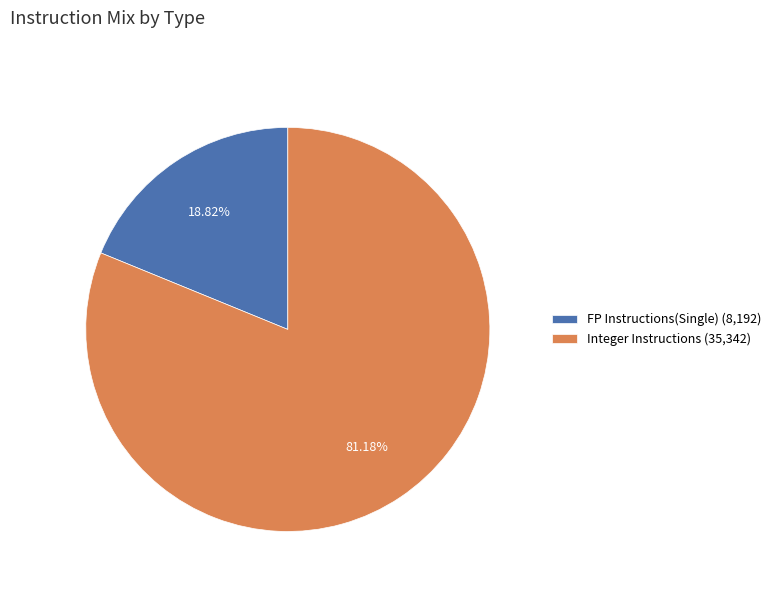

How many segments does this pie chart have?

2